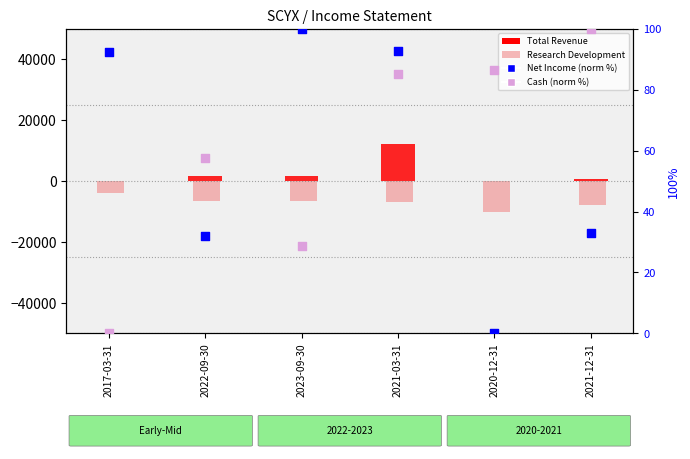

What is the total value across all series at 2021-12-31?

-6967.0